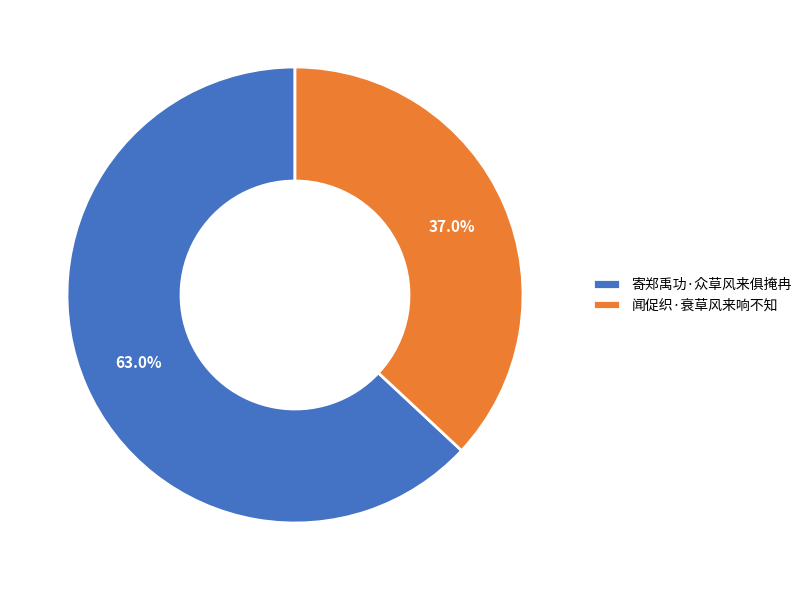

What is the ratio of the value at 寄郑禹功·众草风来俱掩冉 to the value at 闻促织·衰草风来响不知?

1.7